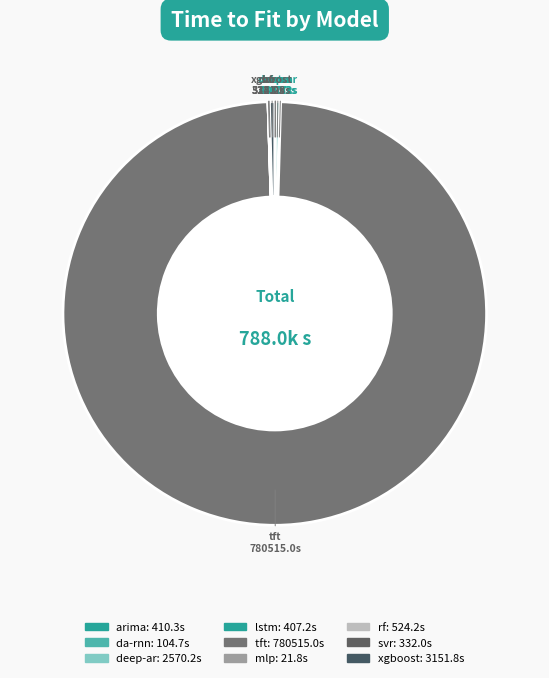

What is the largest slice in the pie chart?

tft